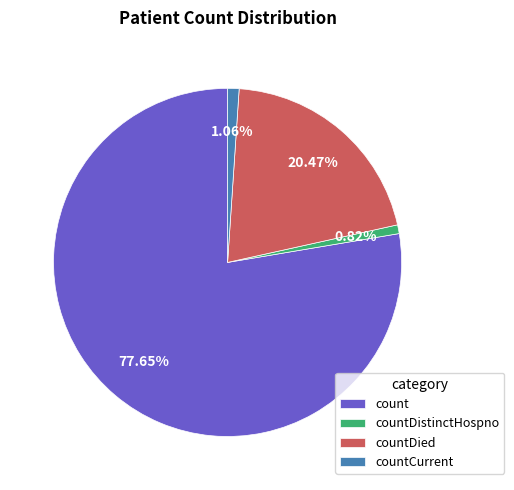

Which has a higher value, count or countDied?

count